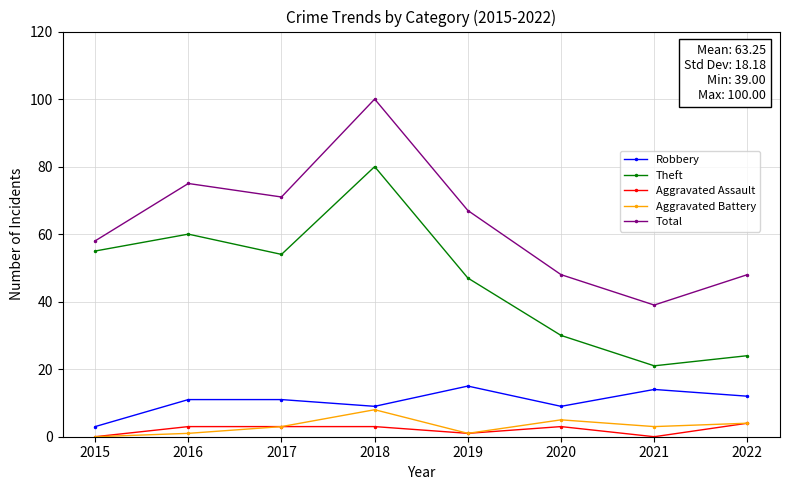

What is the highest value of the Total series?

100